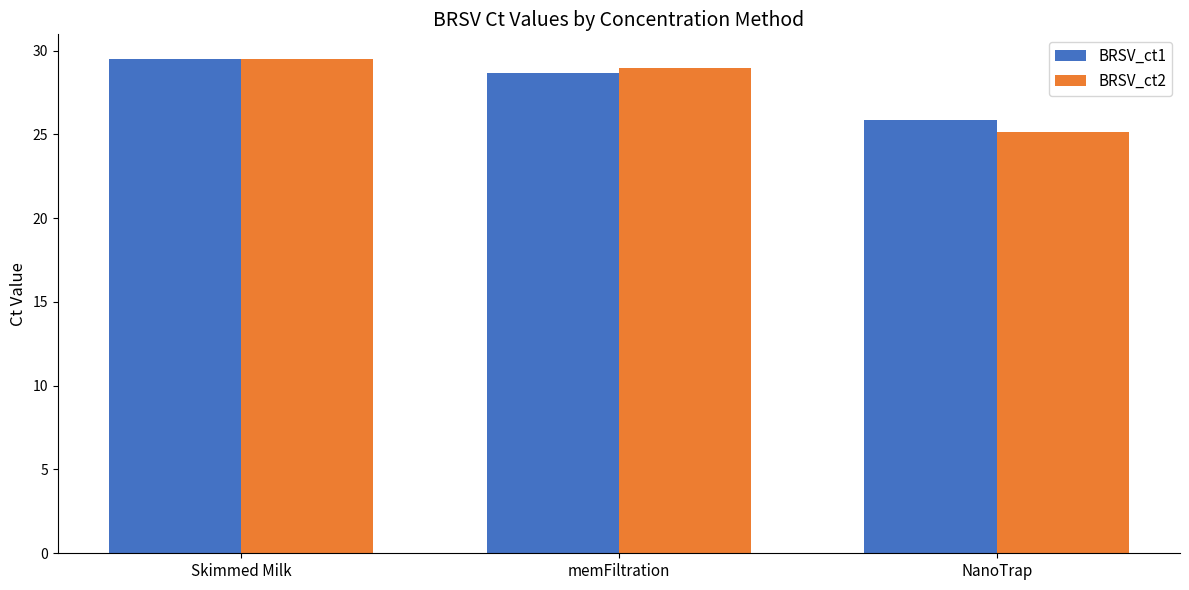

The value of BRSV_ct1 at memFiltration is 40.7. True or false?

False